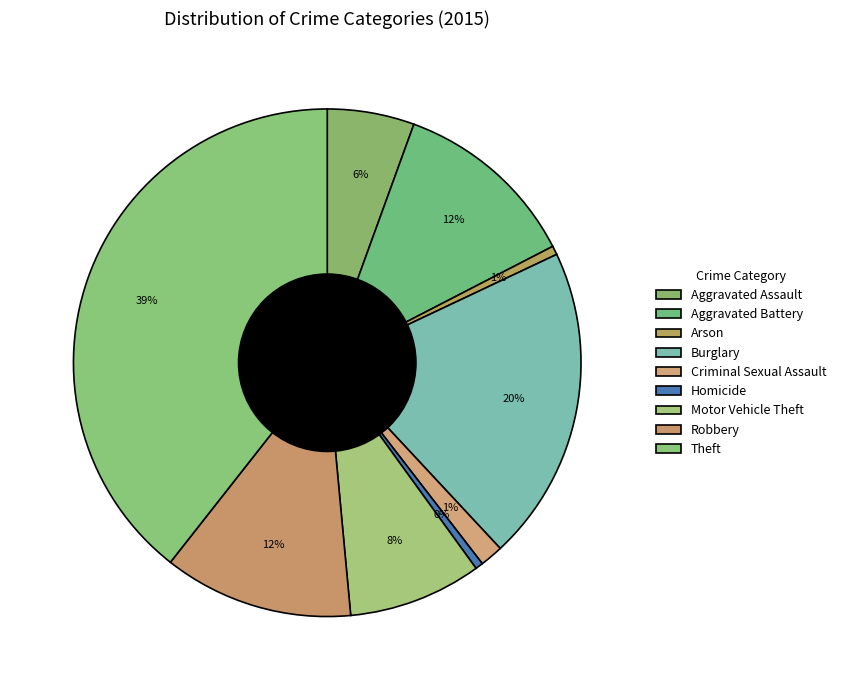

What percentage is the Criminal Sexual Assault slice, to the nearest percent?

1%